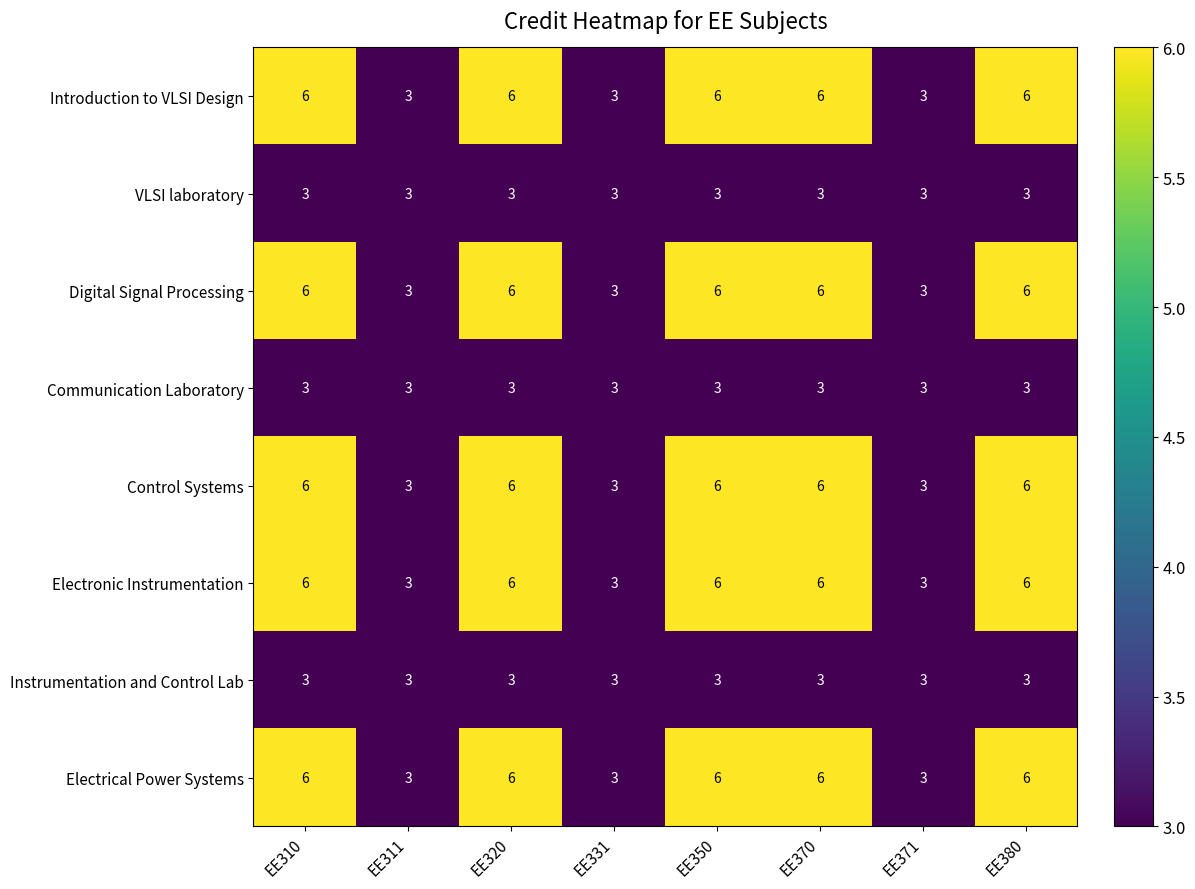

What is the minimum value shown in the chart?

3